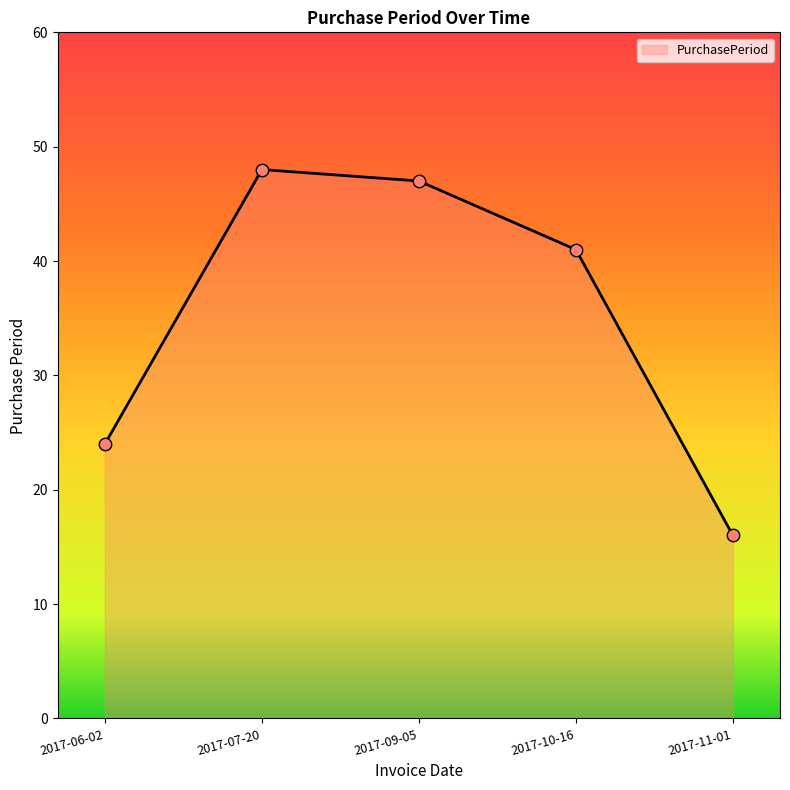

What is the ratio of the value at 2017-09-05 to the value at 2017-10-16?

1.1